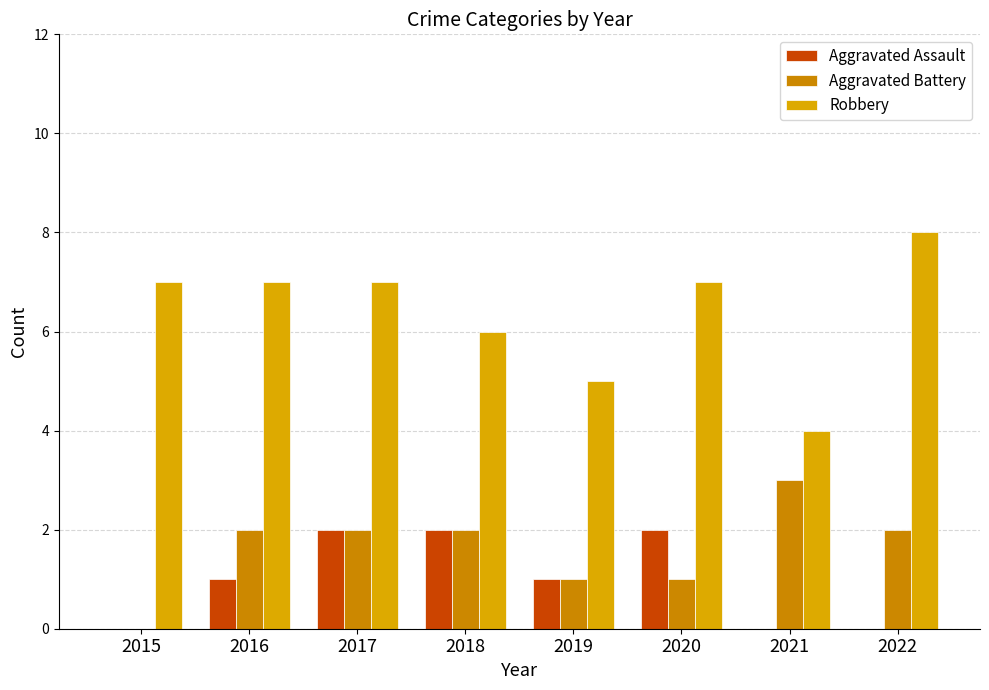

What is the difference between the highest and lowest values at 2021?

4